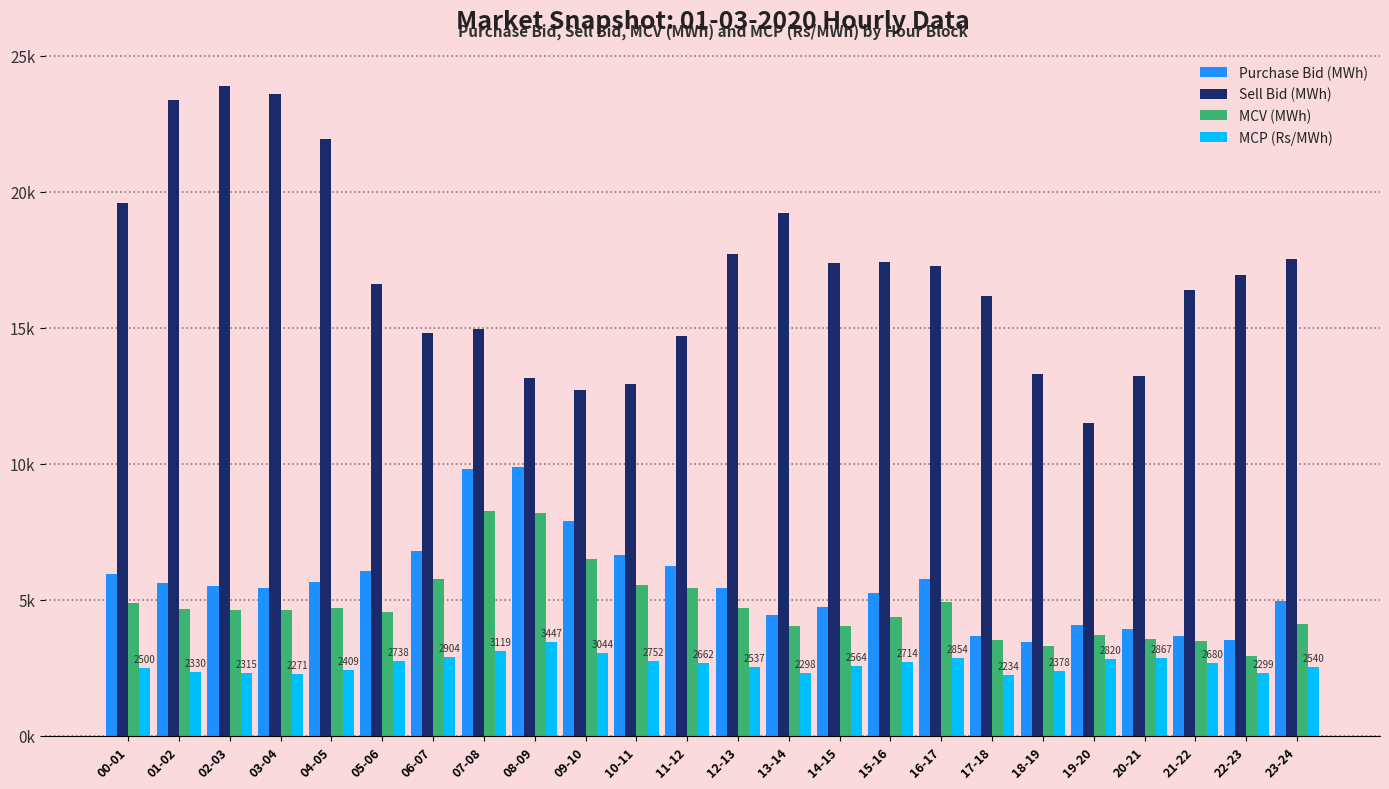

What are all the series names shown in the legend?

Purchase Bid (MWh), Sell Bid (MWh), MCV (MWh), MCP (Rs/MWh)